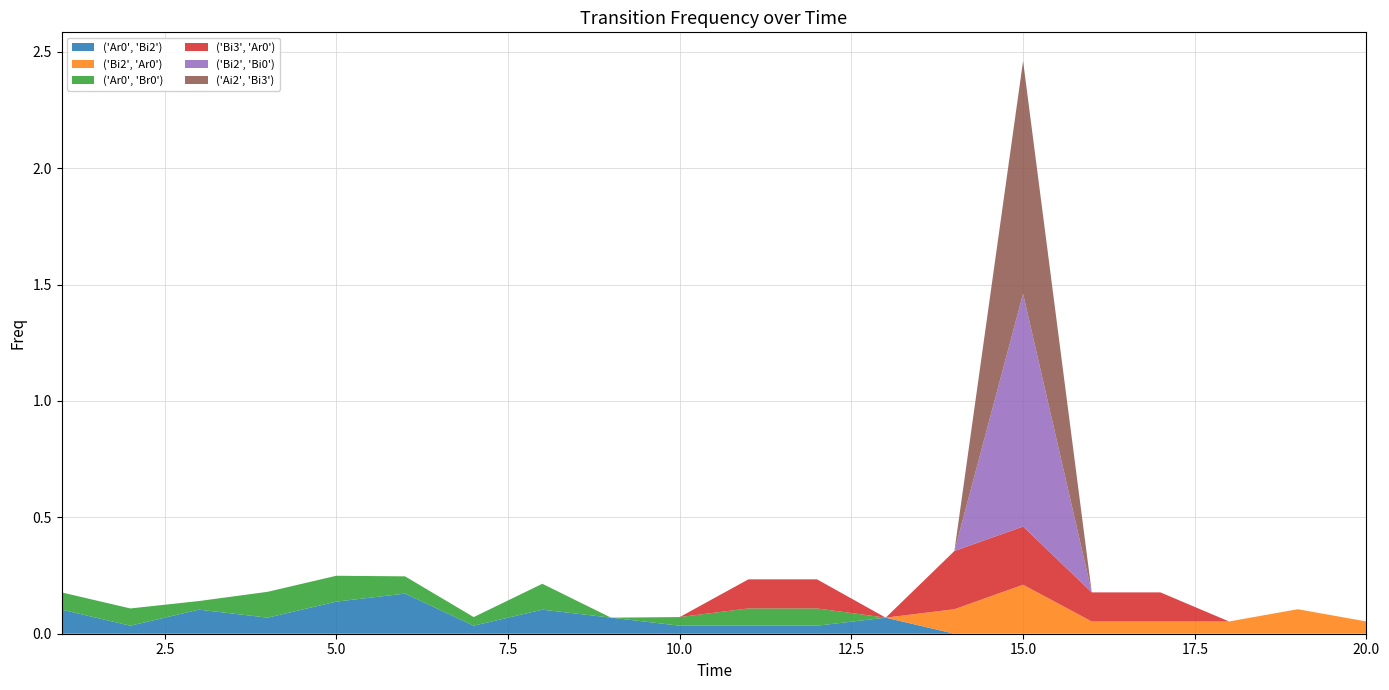

Reading left to right, extract all data points from this chart.

('Ar0', 'Bi2'): 1=0.1	2=0.0	3=0.1	4=0.1	5=0.1	6=0.2	7=0.0	8=0.1	9=0.1	10=0.0	11=0.0	12=0.0	13=0.1	14=0.0	15=0.0	16=0.0	17=0.0	18=0.0	19=0.0	20=0.0
('Bi2', 'Ar0'): 1=0.0	2=0.0	3=0.0	4=0.0	5=0.0	6=0.0	7=0.0	8=0.0	9=0.0	10=0.0	11=0.0	12=0.0	13=0.0	14=0.1	15=0.2	16=0.1	17=0.1	18=0.1	19=0.1	20=0.1
('Ar0', 'Br0'): 1=0.1	2=0.1	3=0.0	4=0.1	5=0.1	6=0.1	7=0.0	8=0.1	9=0.0	10=0.0	11=0.1	12=0.1	13=0.0	14=0.0	15=0.0	16=0.0	17=0.0	18=0.0	19=0.0	20=0.0
('Bi3', 'Ar0'): 1=0.0	2=0.0	3=0.0	4=0.0	5=0.0	6=0.0	7=0.0	8=0.0	9=0.0	10=0.0	11=0.1	12=0.1	13=0.0	14=0.2	15=0.2	16=0.1	17=0.1	18=0.0	19=0.0	20=0.0
('Bi2', 'Bi0'): 1=0.0	2=0.0	3=0.0	4=0.0	5=0.0	6=0.0	7=0.0	8=0.0	9=0.0	10=0.0	11=0.0	12=0.0	13=0.0	14=0.0	15=1.0	16=0.0	17=0.0	18=0.0	19=0.0	20=0.0
('Ai2', 'Bi3'): 1=0.0	2=0.0	3=0.0	4=0.0	5=0.0	6=0.0	7=0.0	8=0.0	9=0.0	10=0.0	11=0.0	12=0.0	13=0.0	14=0.0	15=1.0	16=0.0	17=0.0	18=0.0	19=0.0	20=0.0